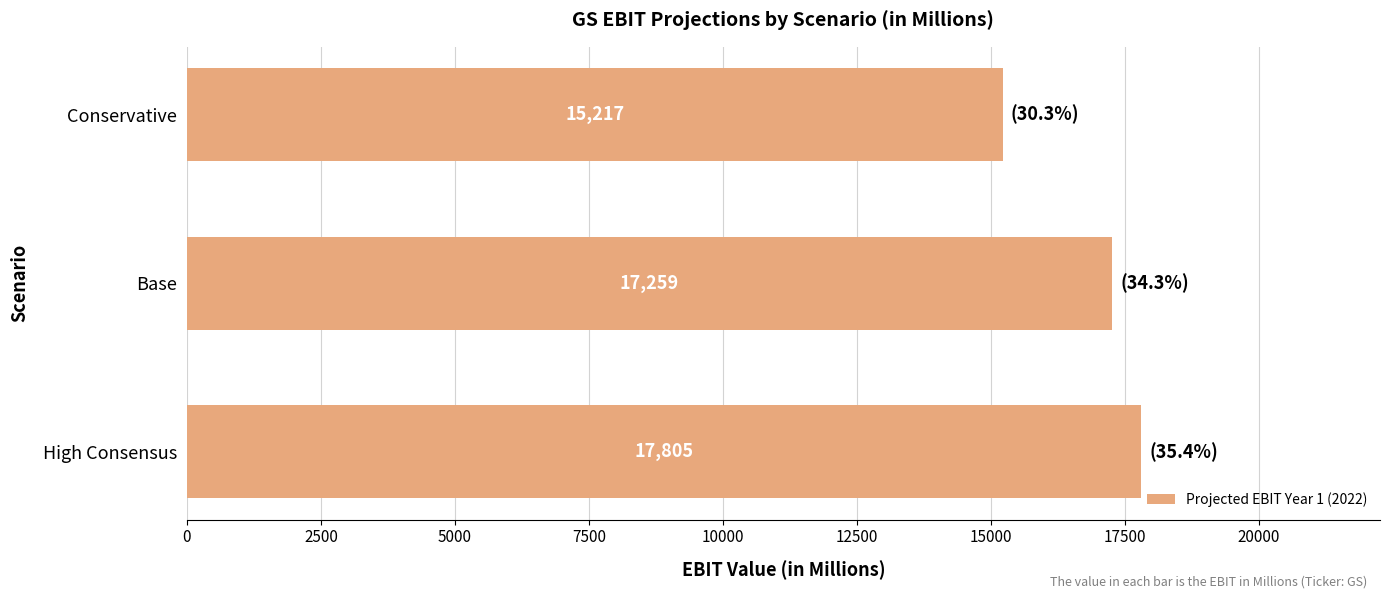

Where is the data nearest to the value 16511?

Base